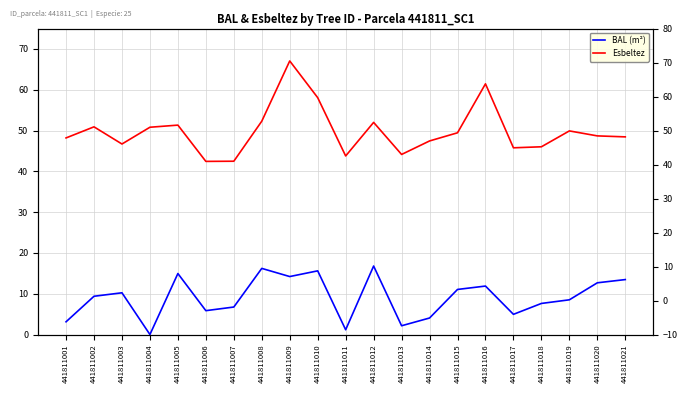

At how many categories does at least one series exceed 18?

21